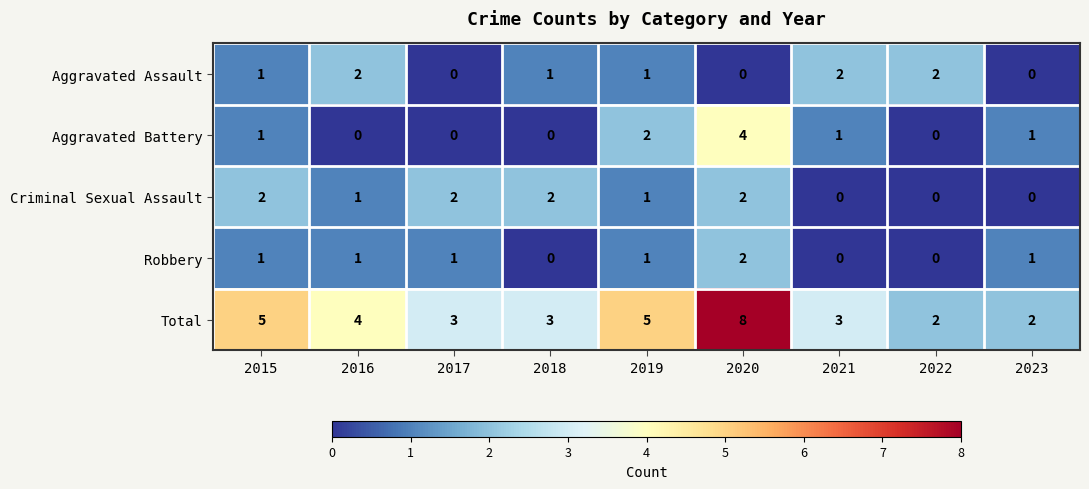

How many values in the Aggravated Battery series are below 1?

4